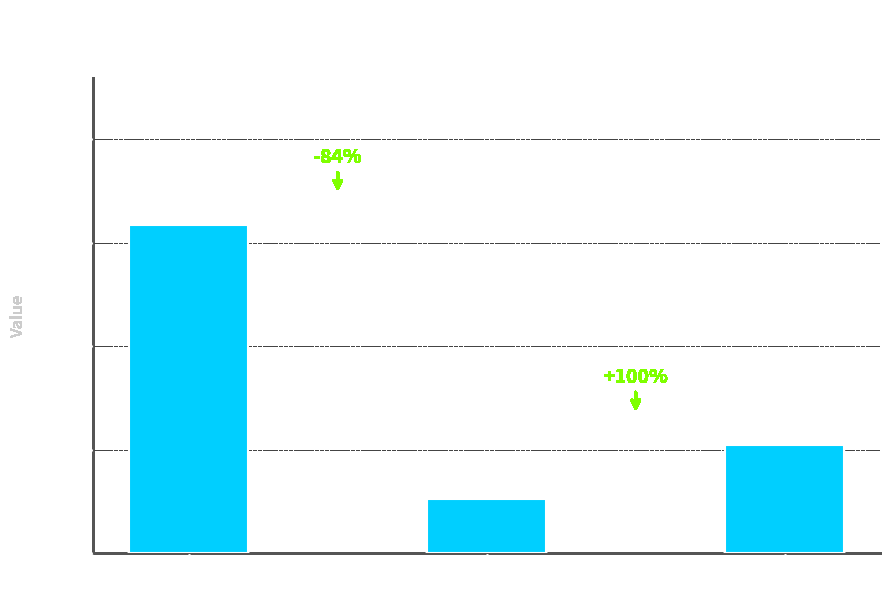

Rank the categories by value from lowest to highest.

Row 1, Row 2, Row 0